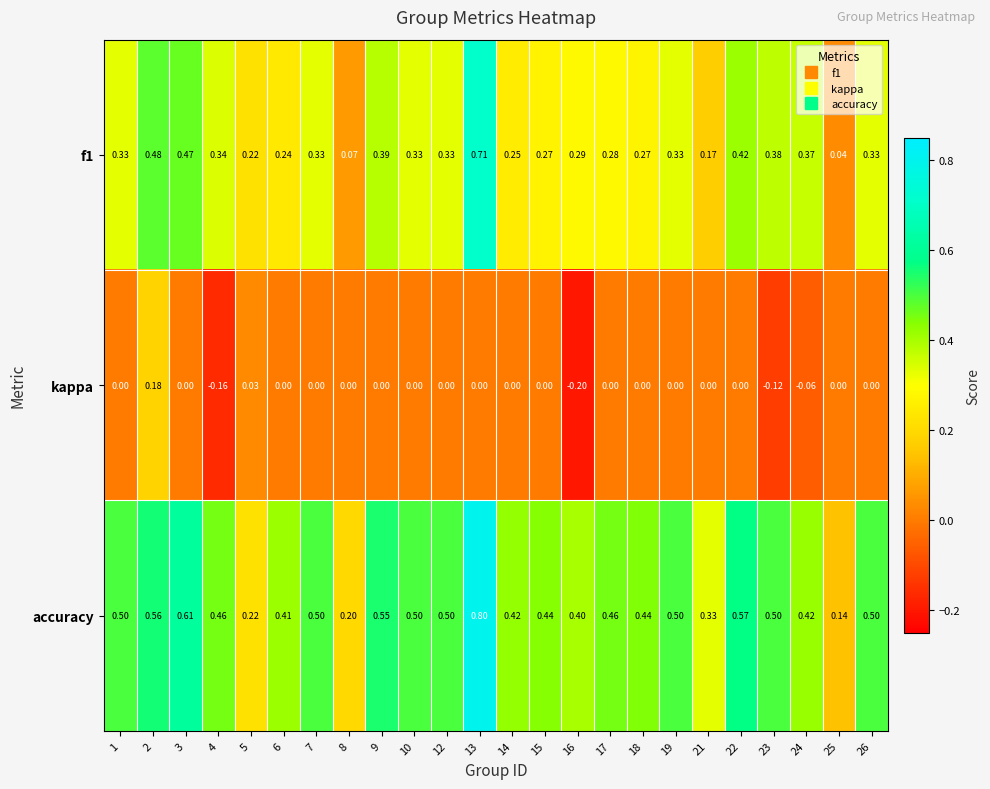

Is the value of f1 at 2 greater than the value of kappa at 19?

Yes